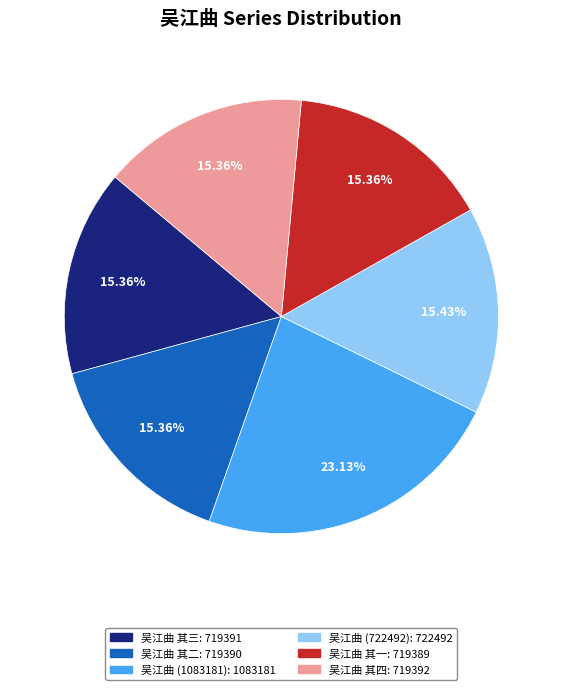

To the nearest percent, what is the average slice percentage?

17%